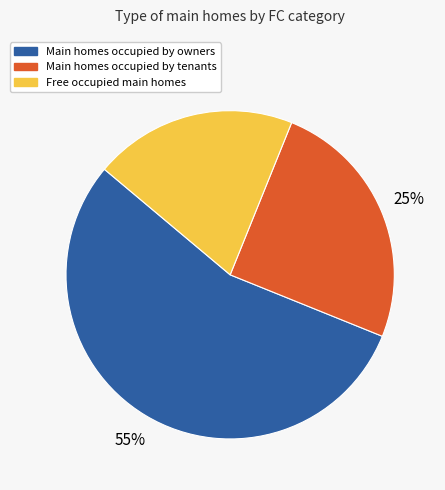

To the nearest percent, what is the difference between the largest and smallest slice percentages?

35%